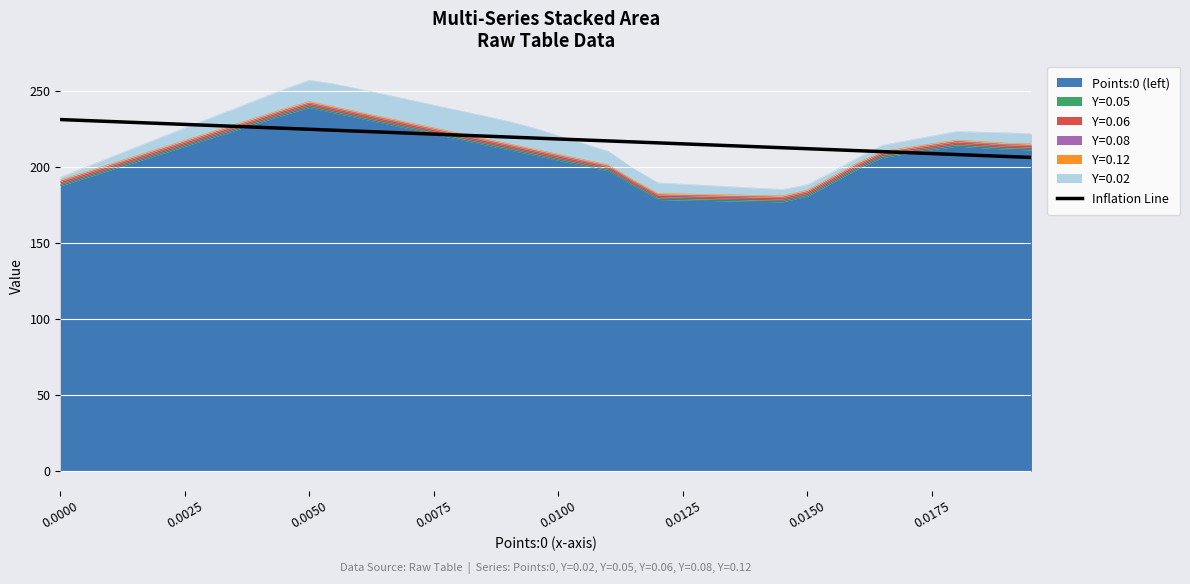

What is the difference between the maximum and second lowest values?

24.3